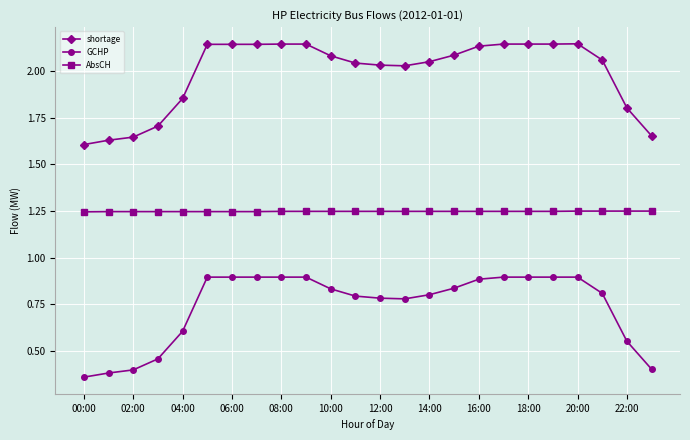

True or false: GCHP and shortage cross at least once.

False